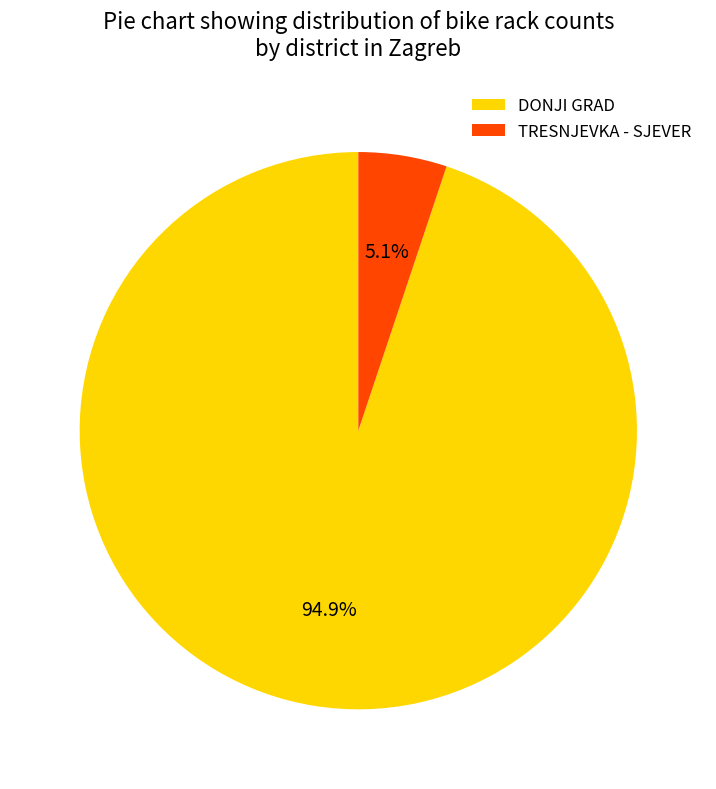

What is the total percentage of DONJI GRAD and TRESNJEVKA - SJEVER?

100.0%